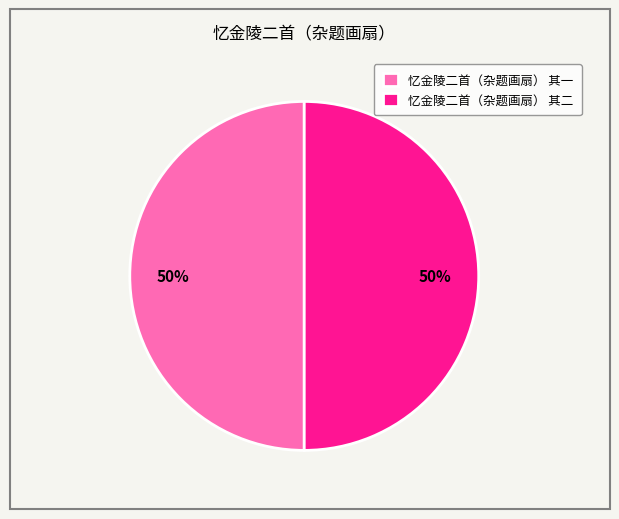

Approximately how many times larger is the value at 忆金陵二首（杂题画扇） 其一 compared to 忆金陵二首（杂题画扇） 其二?

1.0